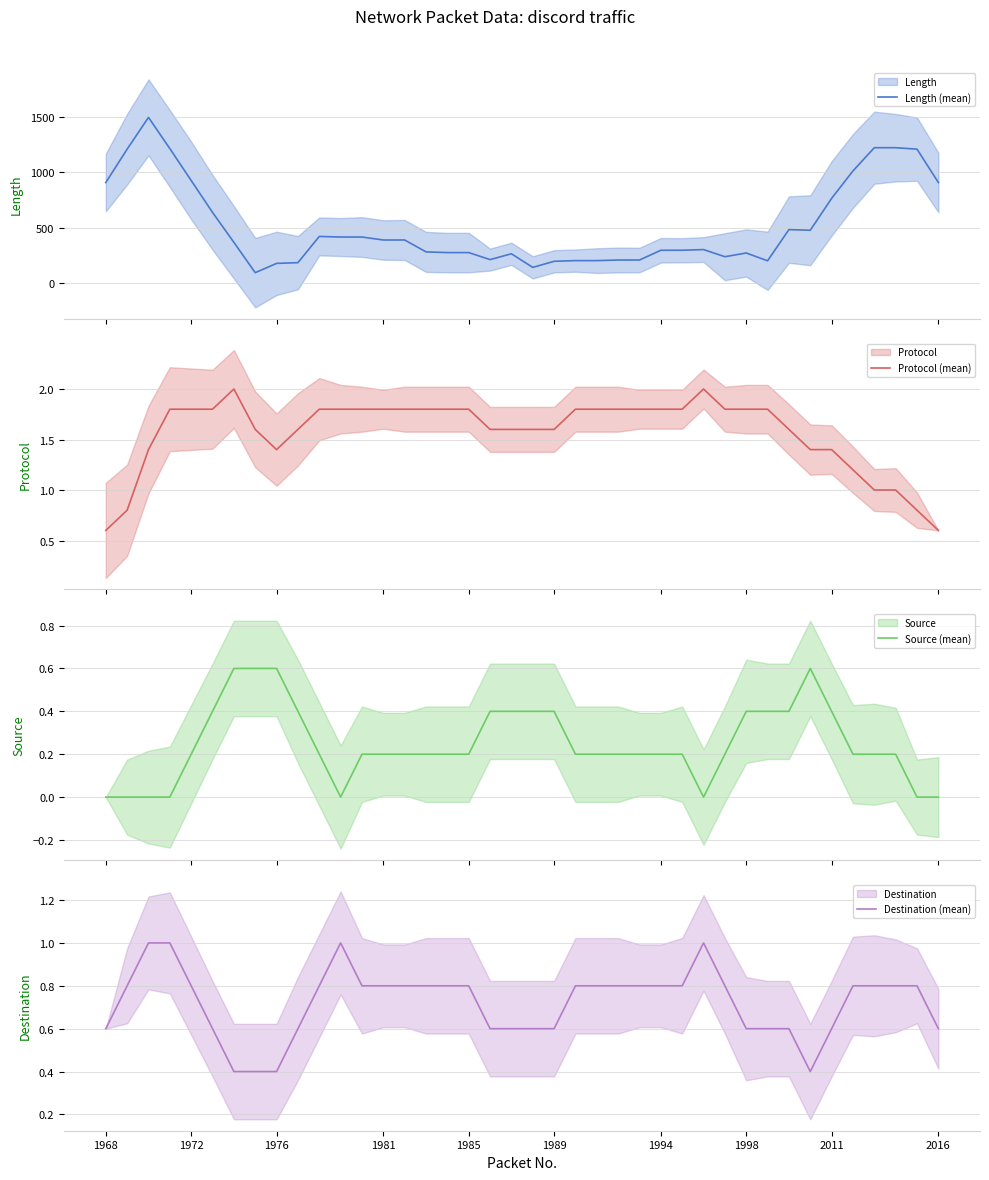

Count the number of categories in the chart.

40